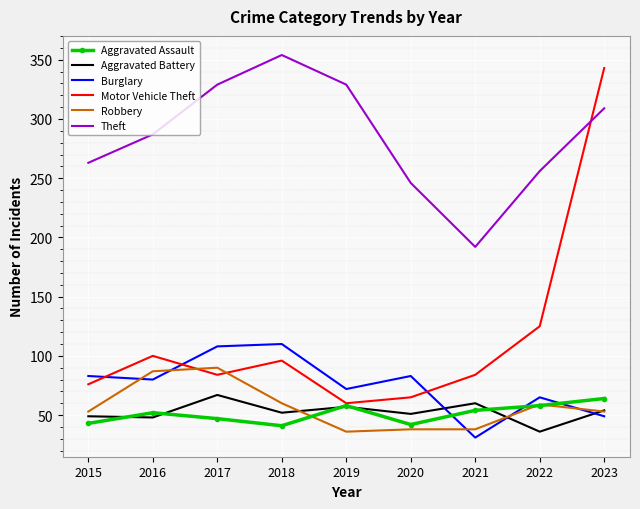

At which category does Burglary reach its first local valley?

2016